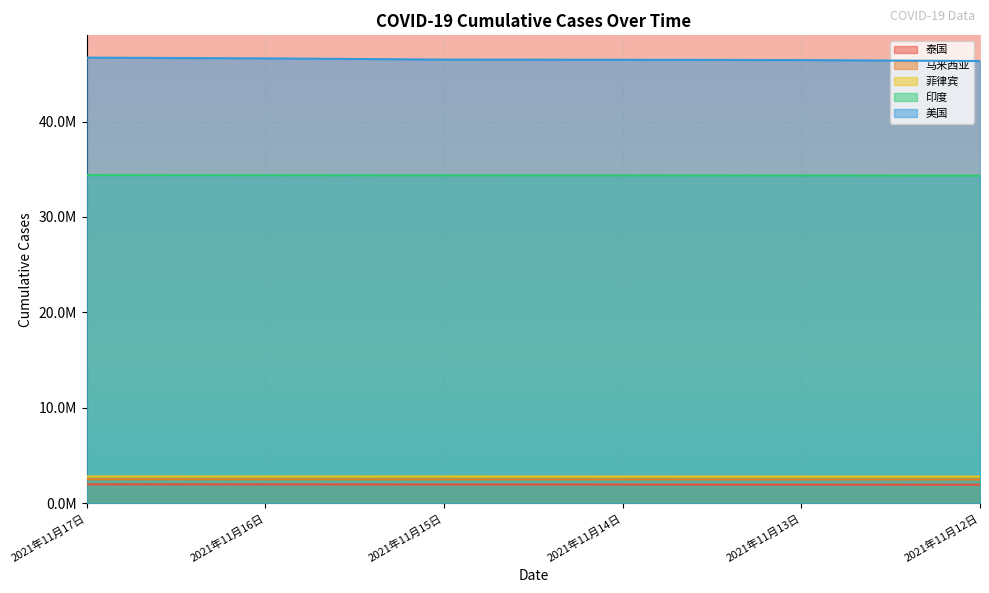

How many categories are shown in the chart?

6